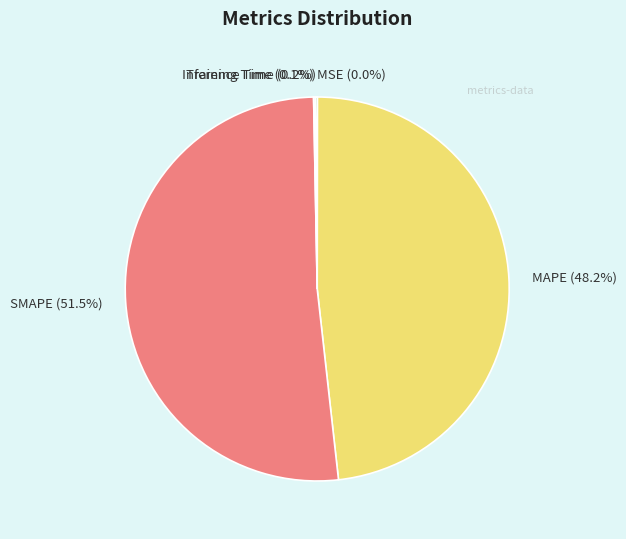

Is there a majority slice in this chart?

Yes